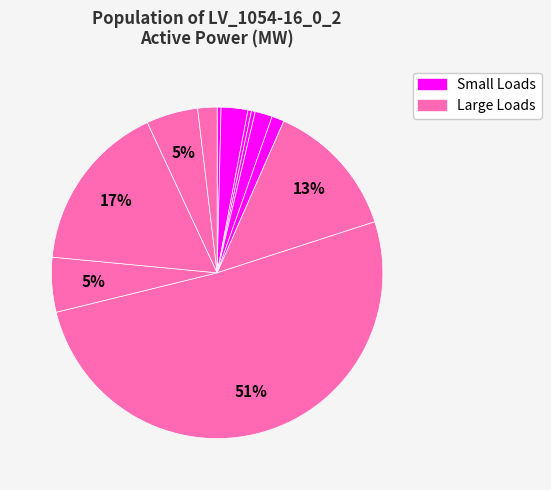

How many slices are in this pie chart?

12